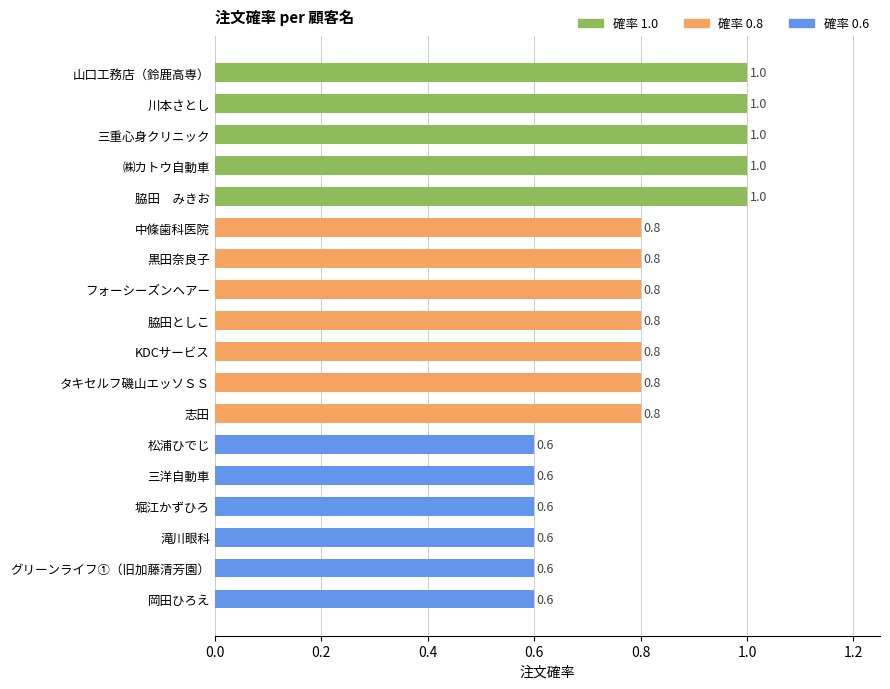

What is the change in value from 山口工務店（鈴鹿高専） to 黒田奈良子?

-0.2